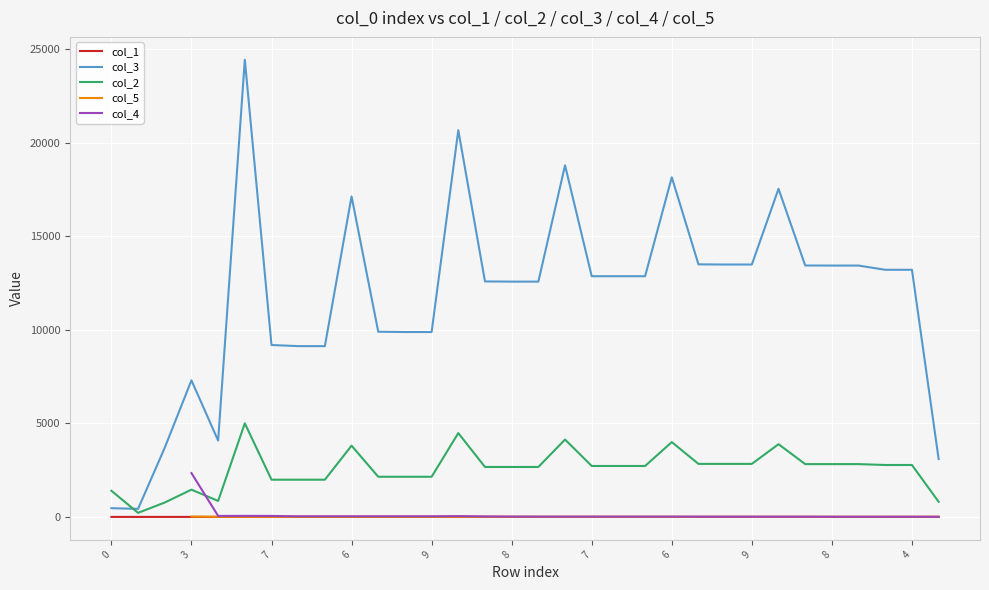

Which label corresponds to the largest value in the chart?

6